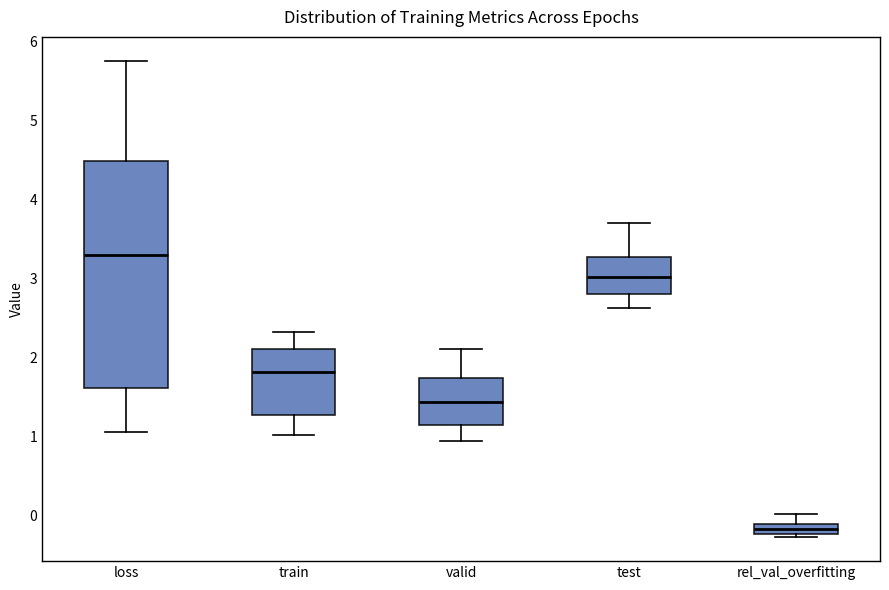

Where is the lower edge of the box for train on the y-axis? The values are not printed on the chart, so give them approximately, as read against the axis.

1.3